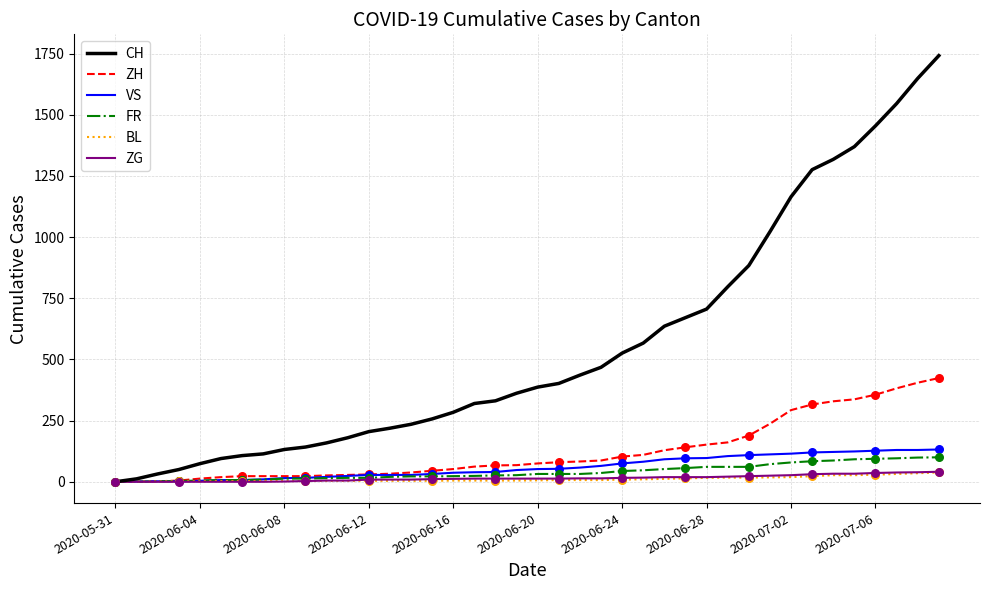

Which series has the largest total across all categories?

CH